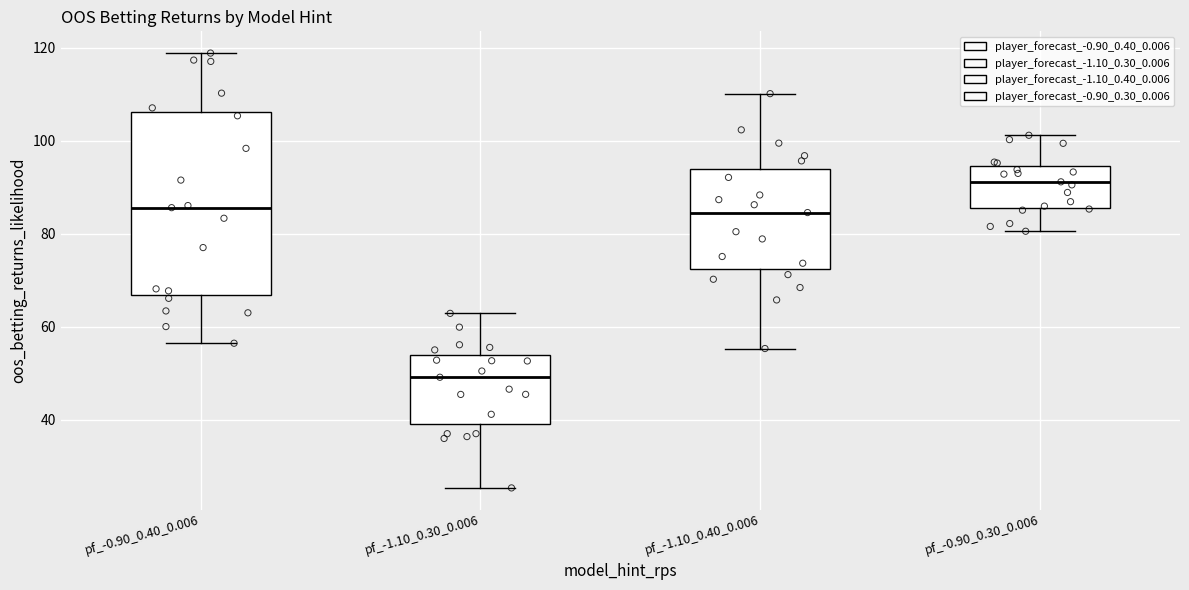

Reading left to right, read every box against the y-axis: the position of its median line, the range the box covers, and the ends of its whiskers. The values are not printed on the chart, so give them approximately, as read against the axis.

pf_-0.90_0.40_0.006: median 86, box 66 to 106, whiskers 56 to 118
pf_-1.10_0.30_0.006: median 50, box 40 to 54, whiskers 26 to 62
pf_-1.10_0.40_0.006: median 84, box 72 to 94, whiskers 56 to 110
pf_-0.90_0.30_0.006: median 92, box 86 to 94, whiskers 80 to 102